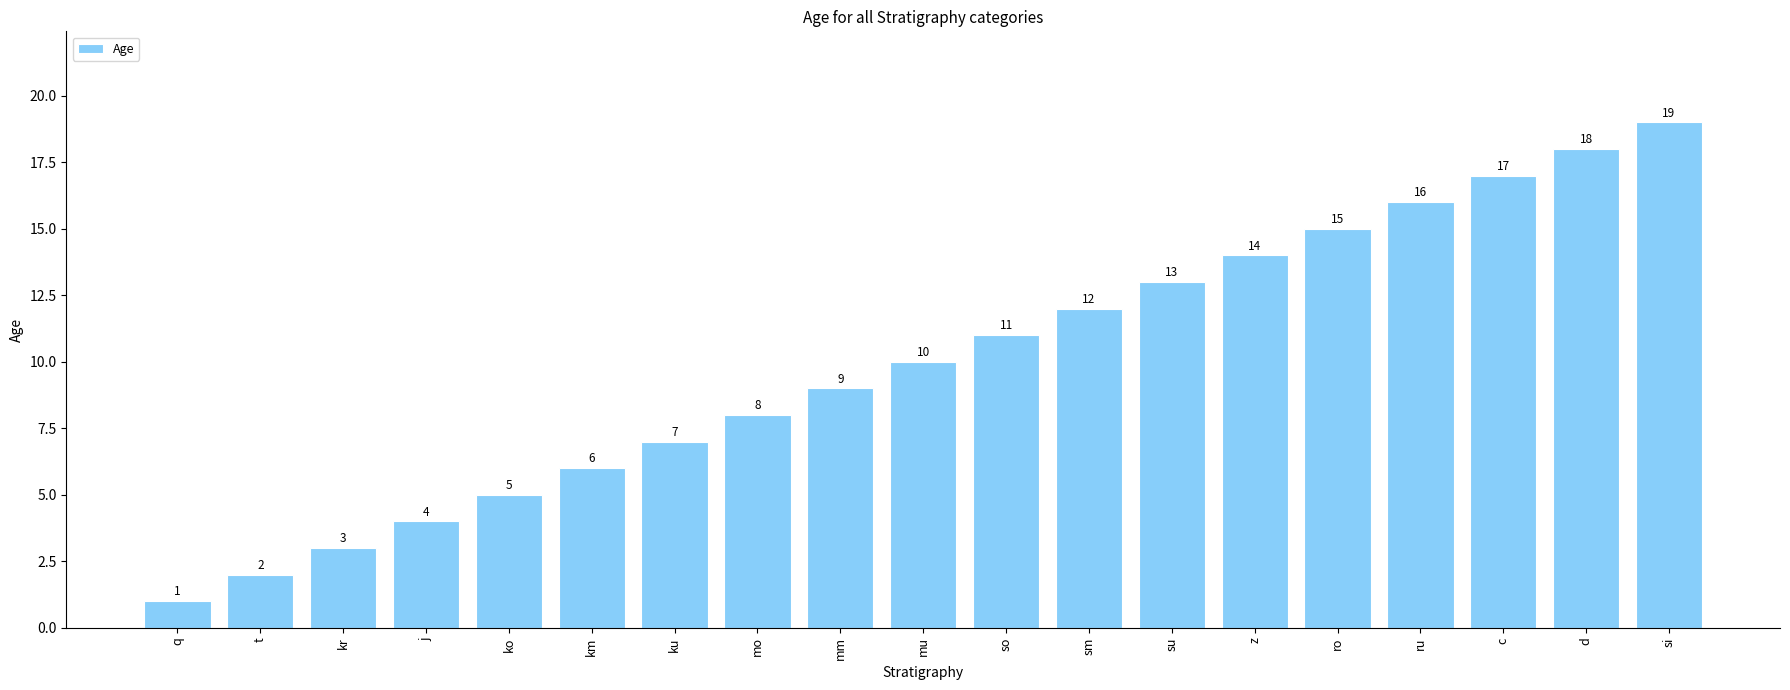

What is the average value?

10